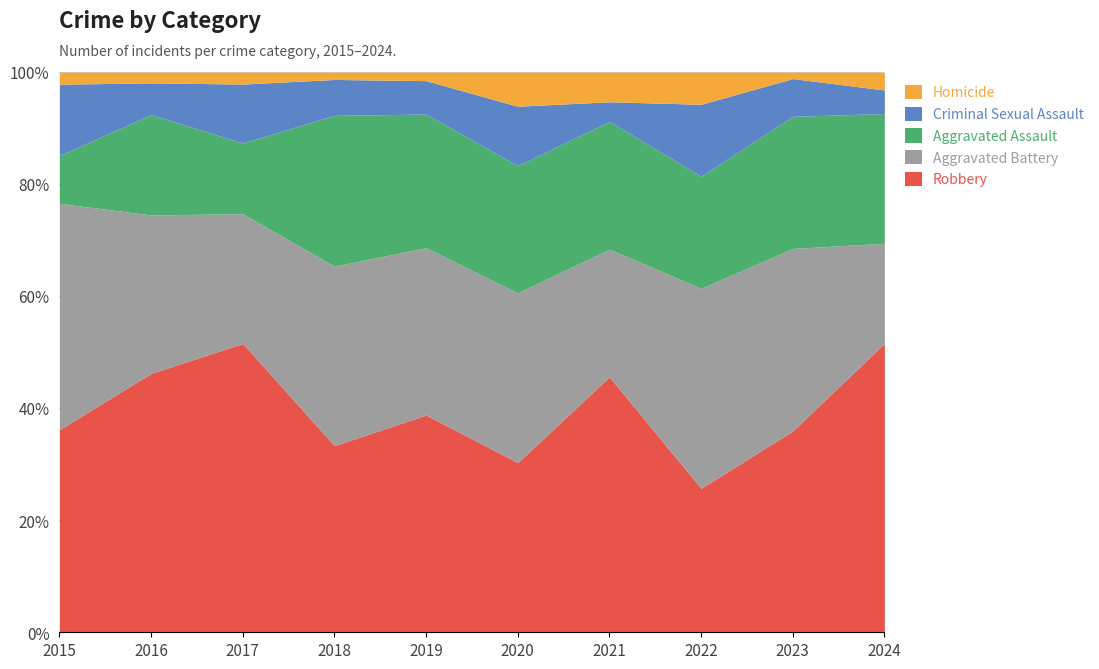

What is the lowest value of the Robbery series?

25.7